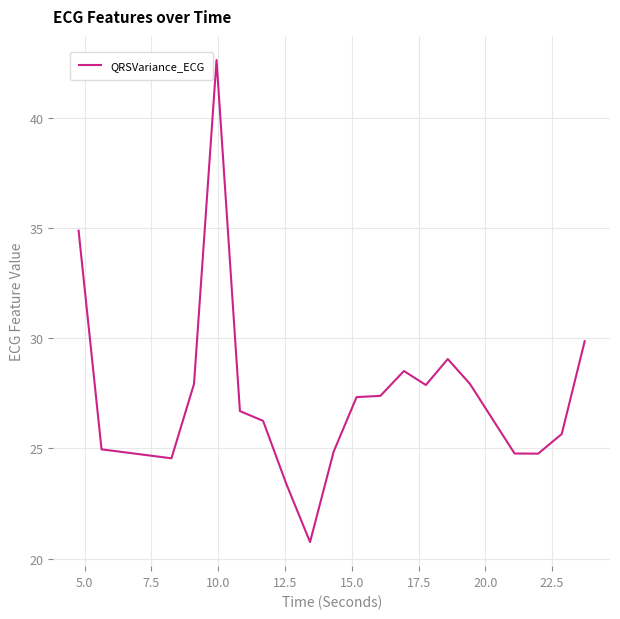

What is the difference between the maximum and minimum values?

21.9